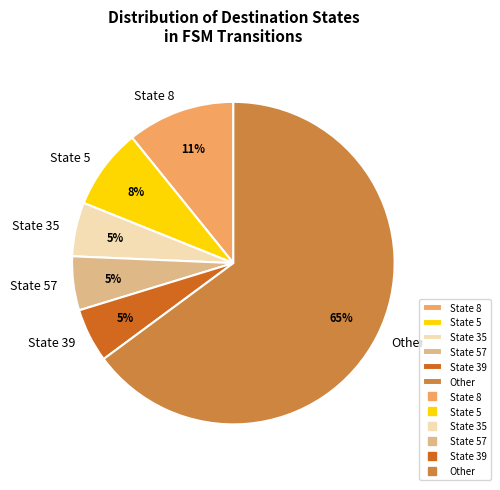

How many segments does this pie chart have?

6